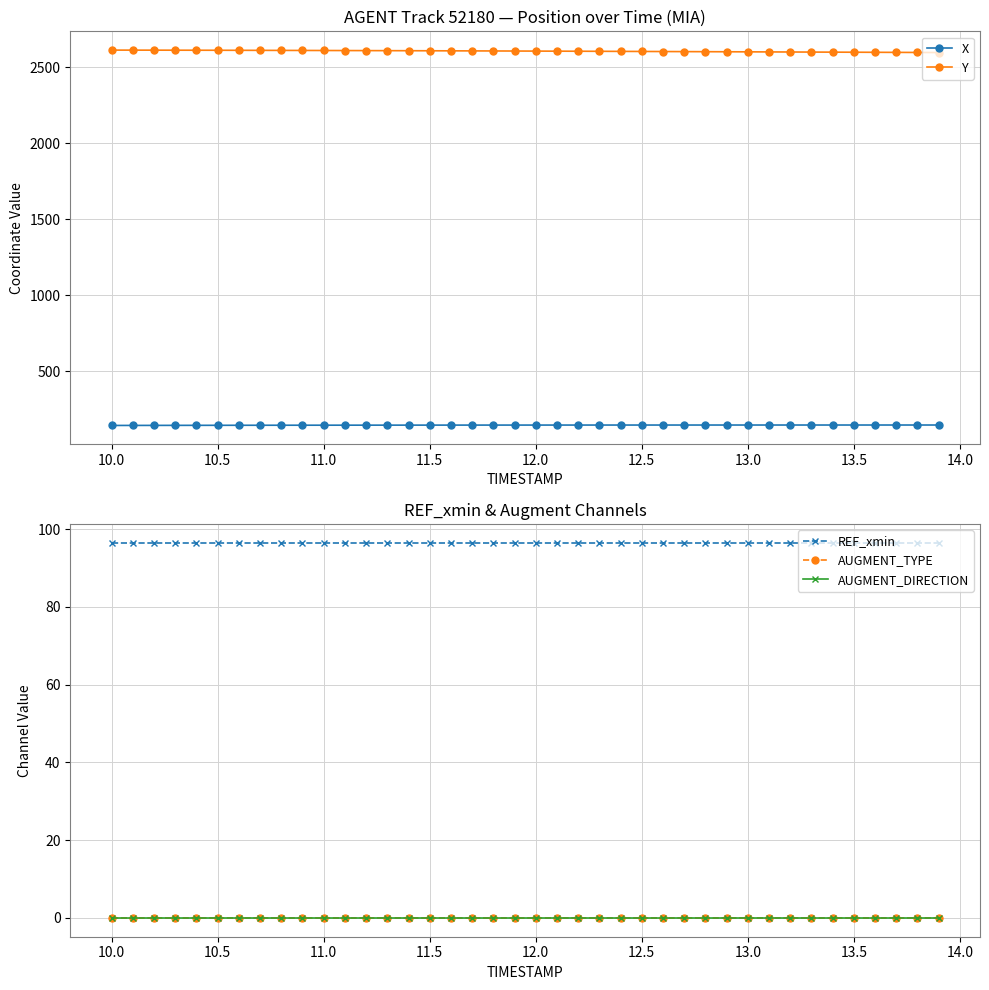

True or false: REF_xmin and X intersect in this chart.

False